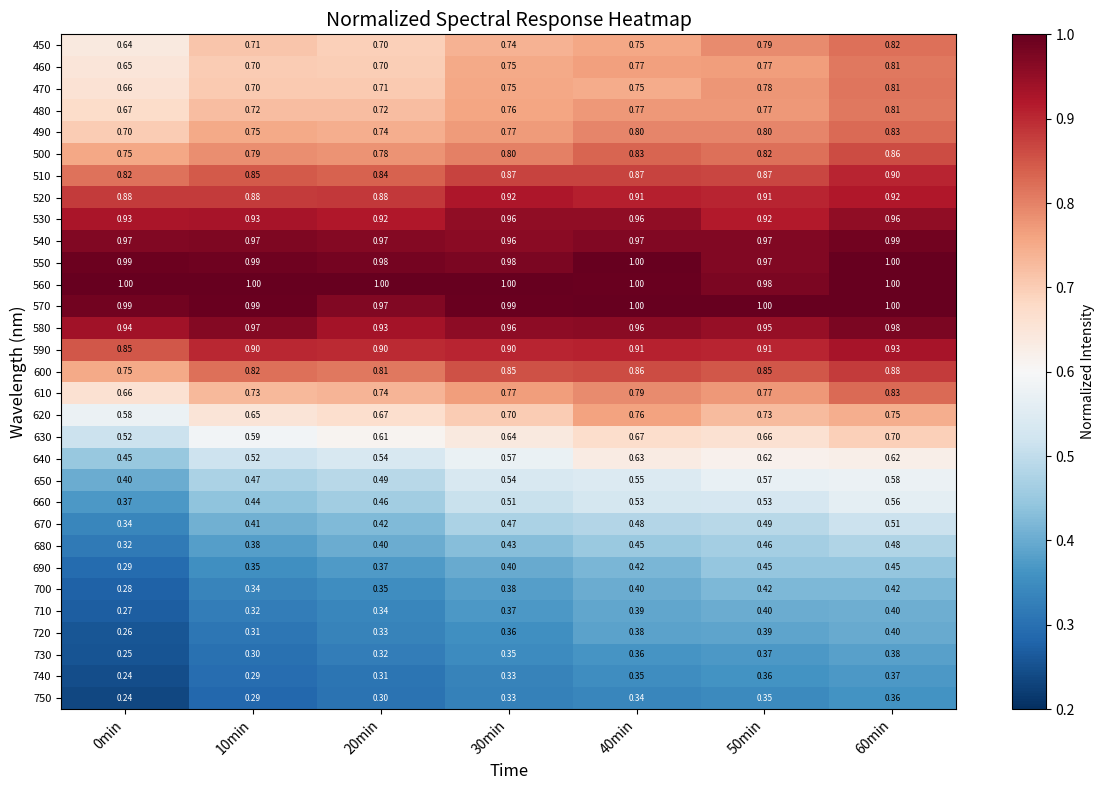

Is the value of 580 at 0min greater than the value of 450 at 20min?

Yes